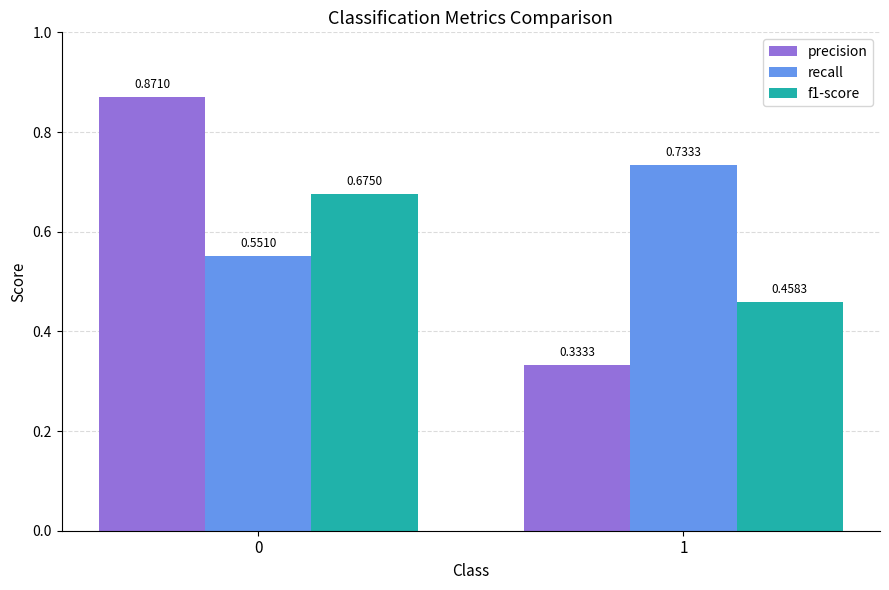

What is the difference between the maximum and minimum values in the f1-score series?

0.2